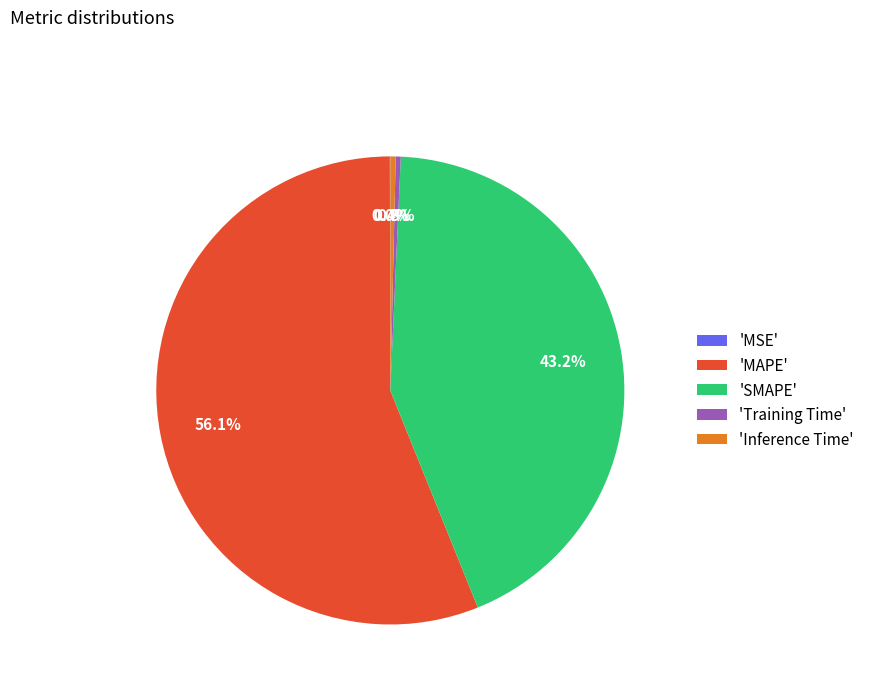

Between 'Training Time' and 'MAPE', which is larger?

'MAPE'